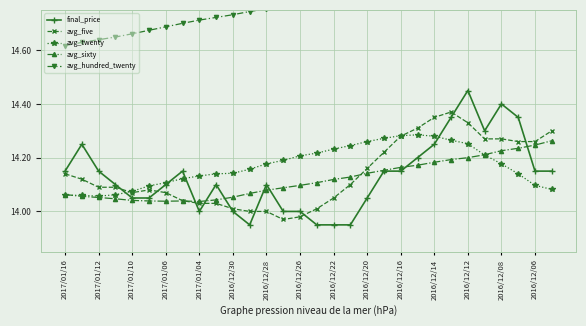

What are all the series names shown in the legend?

final_price, avg_five, avg_twenty, avg_sixty, avg_hundred_twenty